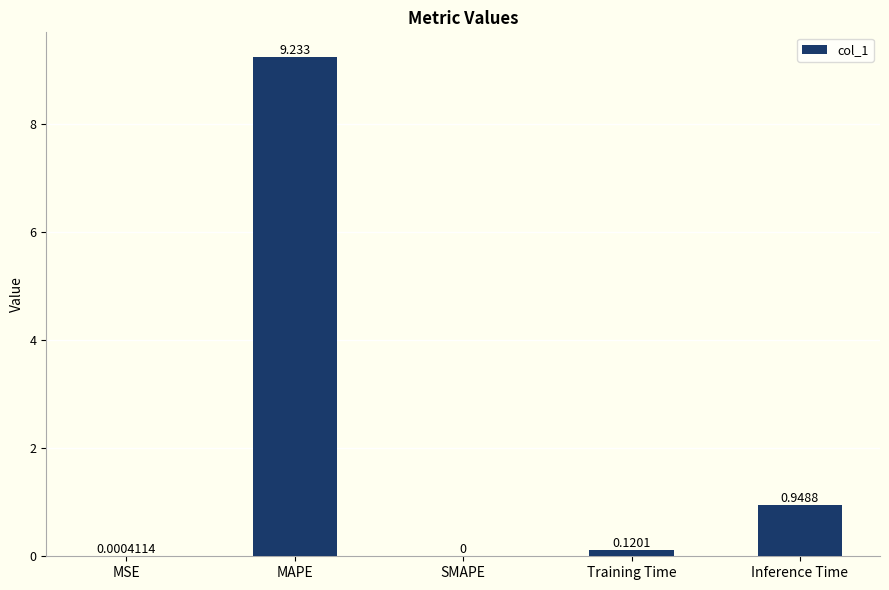

The chart shows a value of 0.6 at Inference Time. True or false?

False